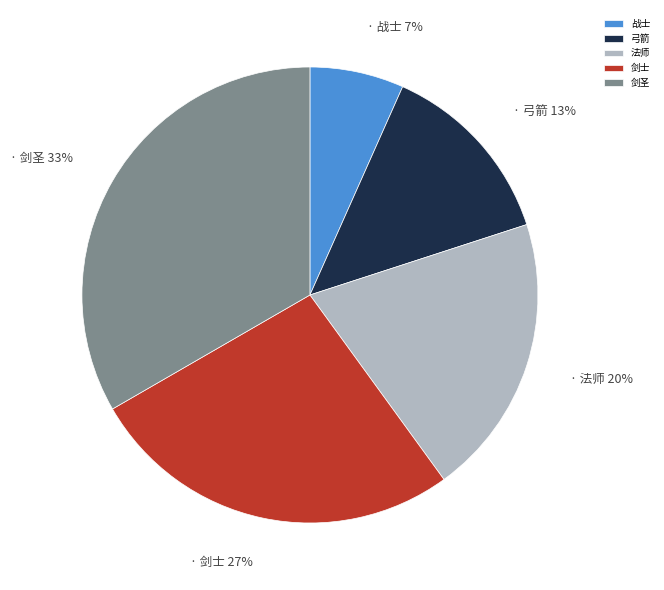

Rank the categories by value from lowest to highest.

战士, 弓箭, 法师, 剑士, 剑圣